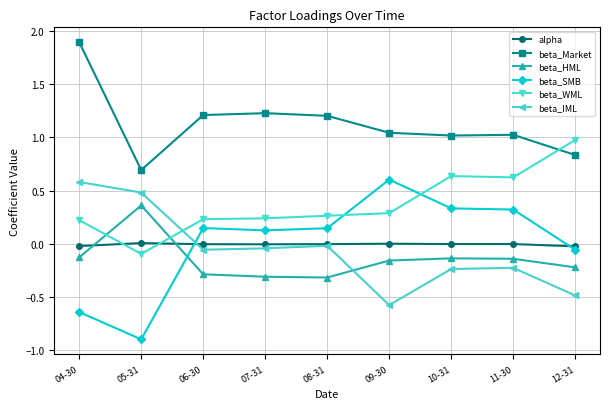

How many values in the beta_WML series are below 0?

1